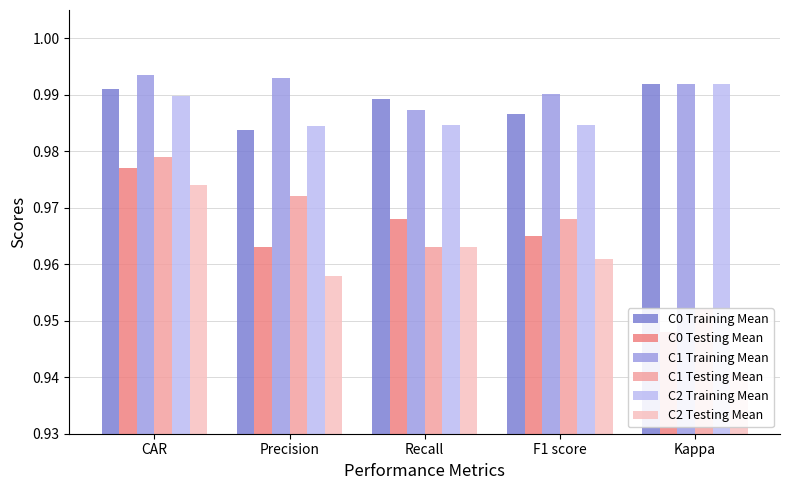

How many bars are there in total?

30